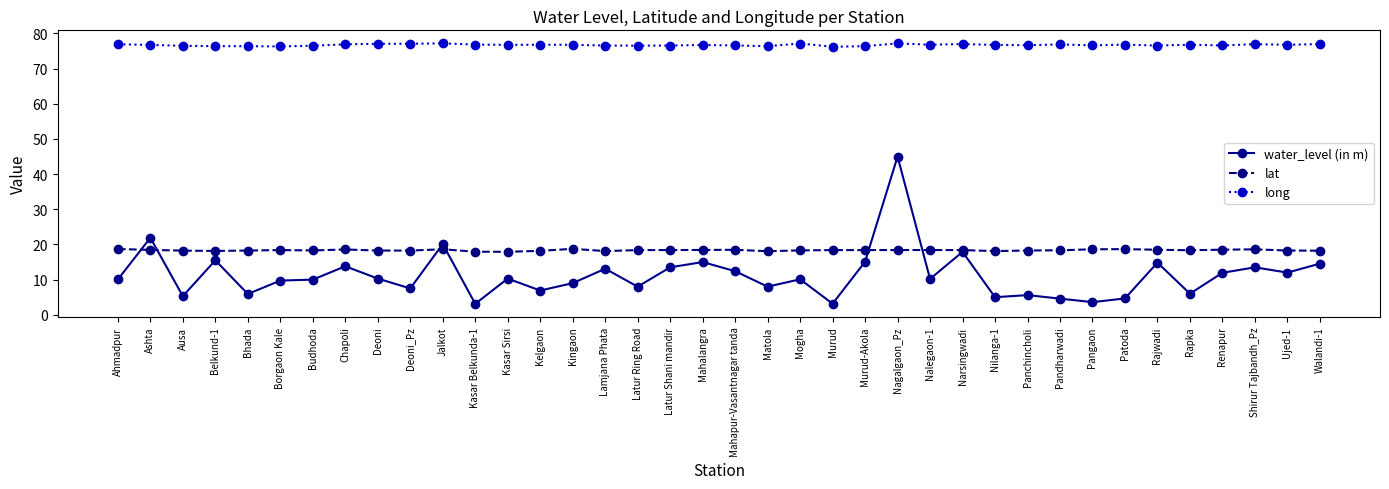

At which category does water_level (in m) reach its first local peak?

Ashta